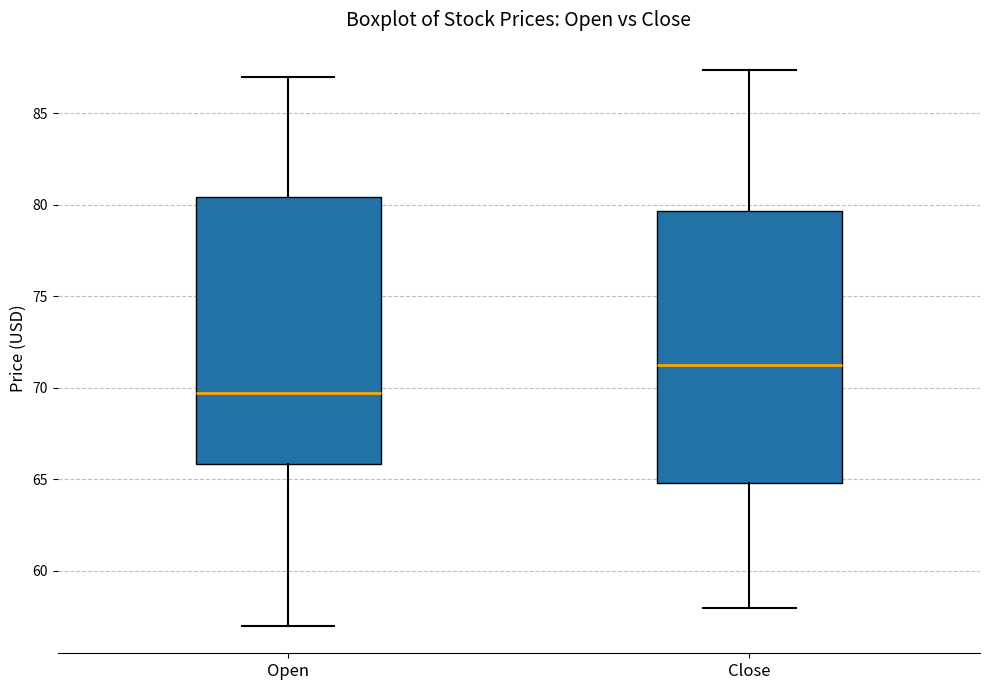

Reading left to right, transcribe this box plot: for each box, give where its median line is, the range the box spans, and where its two whiskers end, as read against the y-axis. The values are not printed on the chart, so give them approximately, as read against the axis.

Open: median 69.5, box 66.0 to 80.5, whiskers 57.0 to 87.0
Close: median 71.5, box 65.0 to 79.5, whiskers 58.0 to 87.5